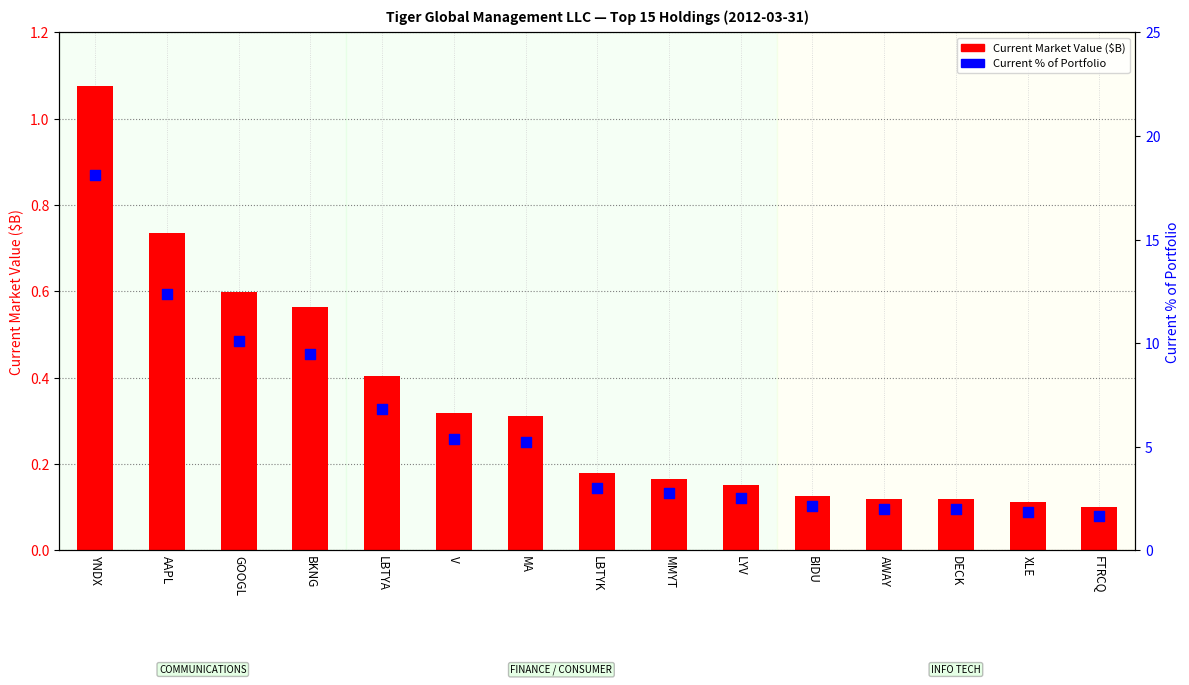

At which category is the sum across all series the highest?

YNDX